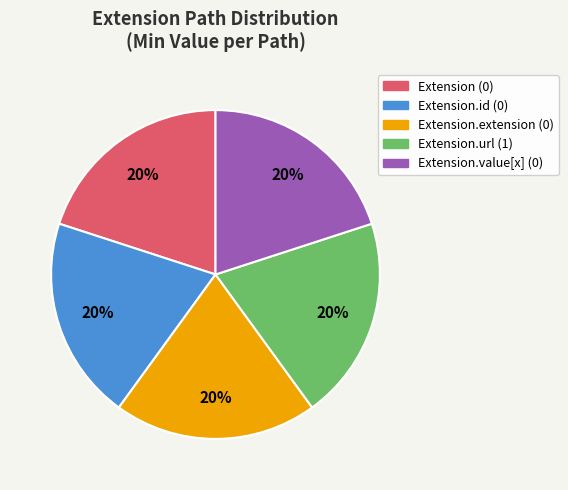

Does any single category account for the majority?

No